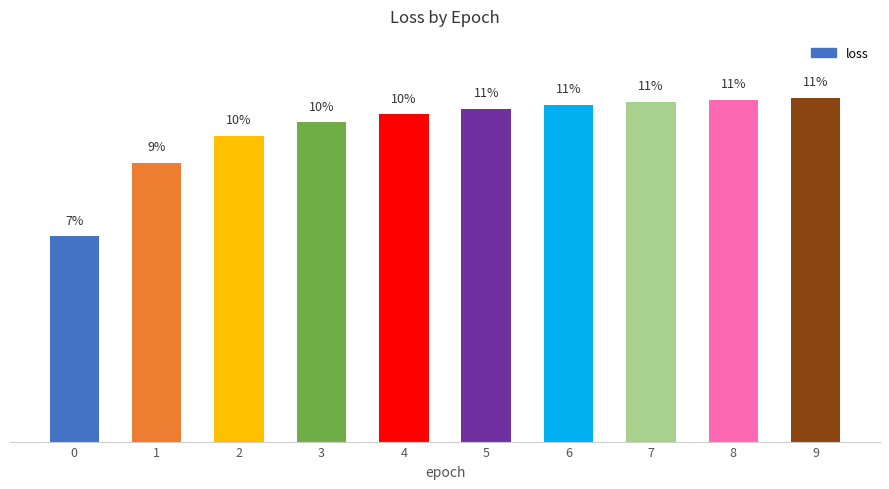

What is the average value?

10.0